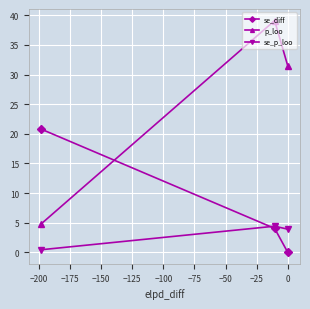

List the series in order of their overall mean, highest first.

p_loo, se_diff, se_p_loo